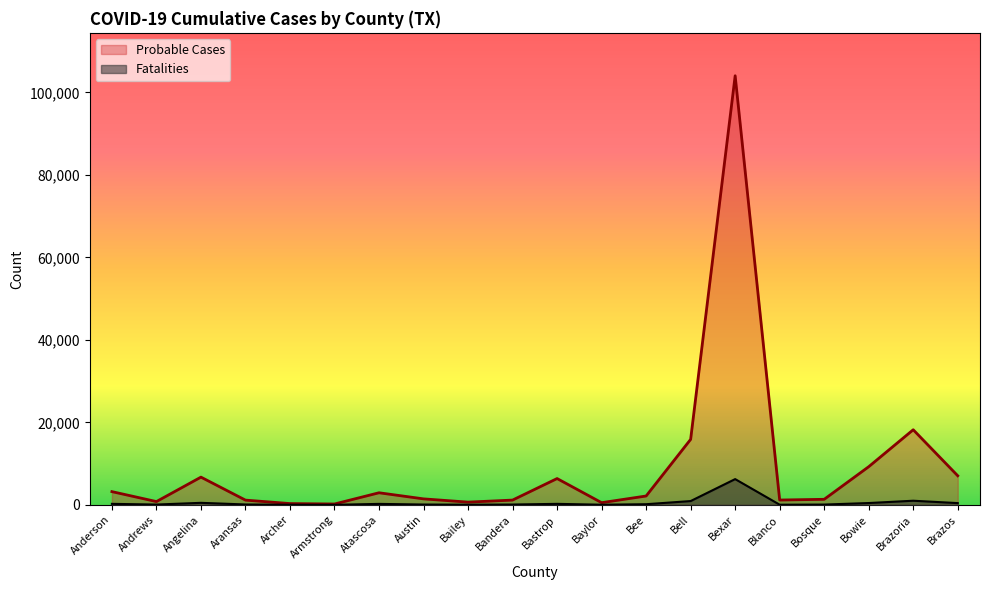

What is the smallest value displayed?

10